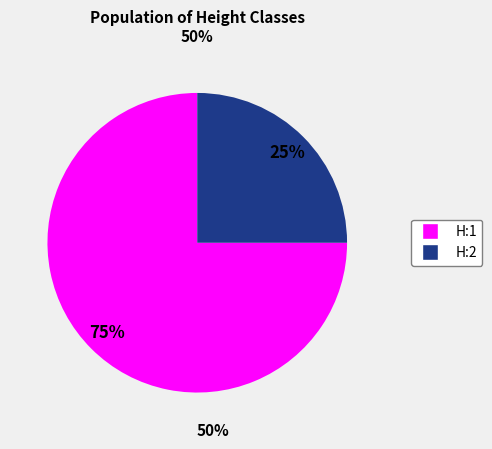

Does any single category account for the majority?

Yes